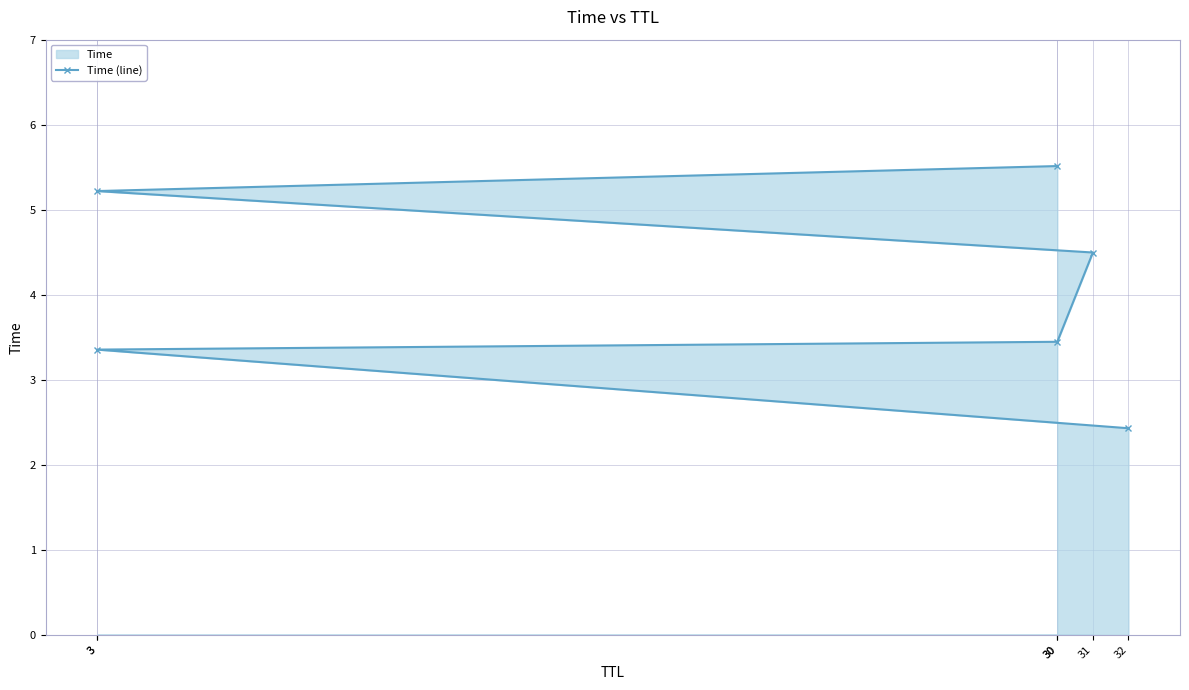

Reading left to right, transcribe all the data shown in this chart.

32=2.4	3=3.4	30=3.4	31=4.5	3=5.2	30=5.5